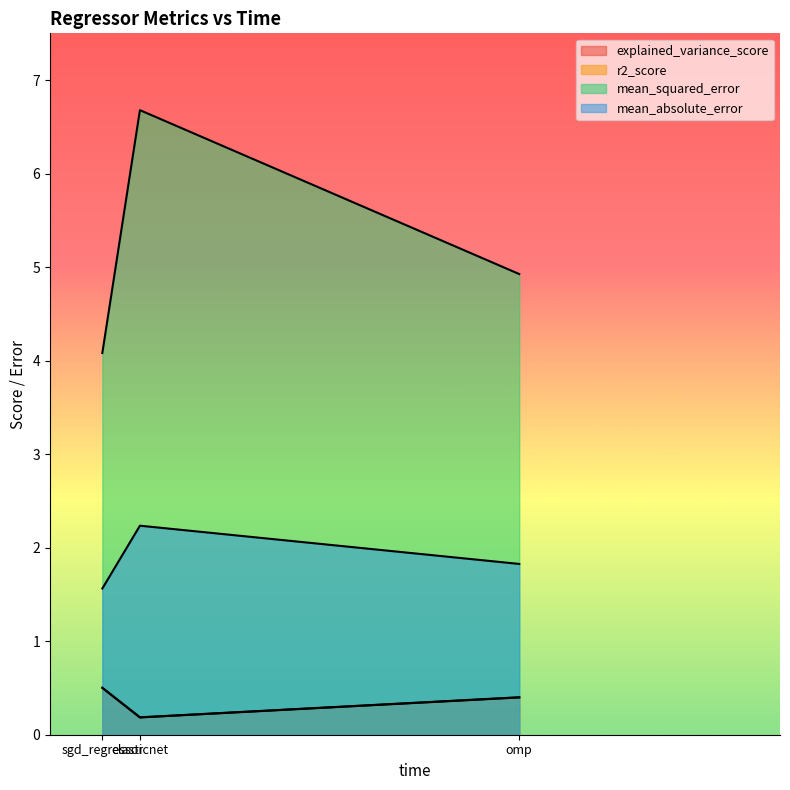

Reading left to right, extract all data points from this chart.

explained_variance_score: sgd_regressor=0.5	elasticnet=0.2	omp=0.4
r2_score: sgd_regressor=0.5	elasticnet=0.2	omp=0.4
mean_squared_error: sgd_regressor=4.1	elasticnet=6.7	omp=4.9
mean_absolute_error: sgd_regressor=1.6	elasticnet=2.2	omp=1.8